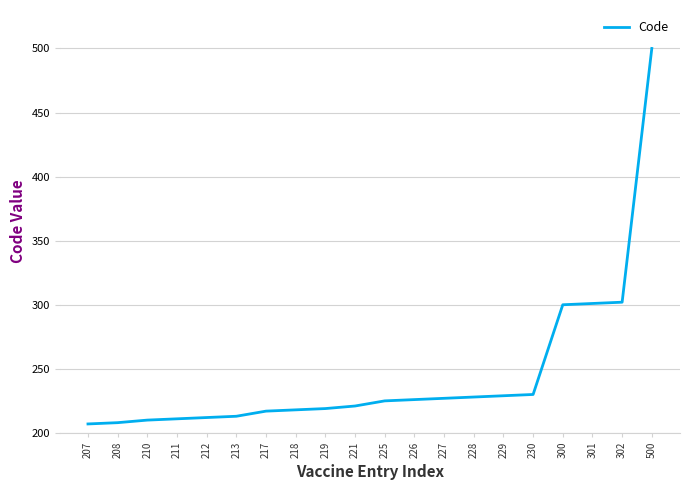

What is the change in value from 230 to 302?

+72